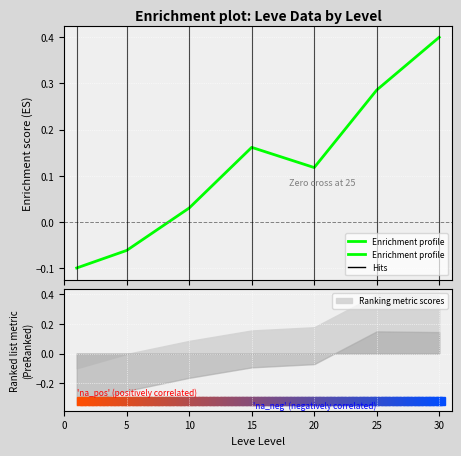

What is the change in value from 10 to 20?

+0.1